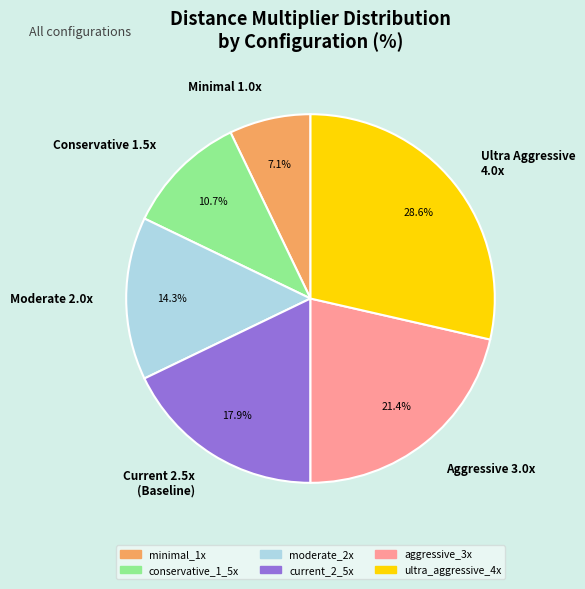

Count the number of slices in the pie.

6